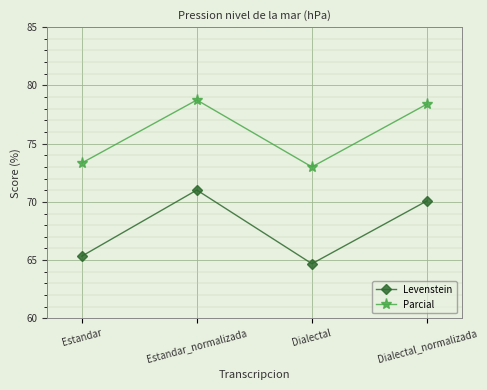

How many interior local peaks does the Parcial series have?

1